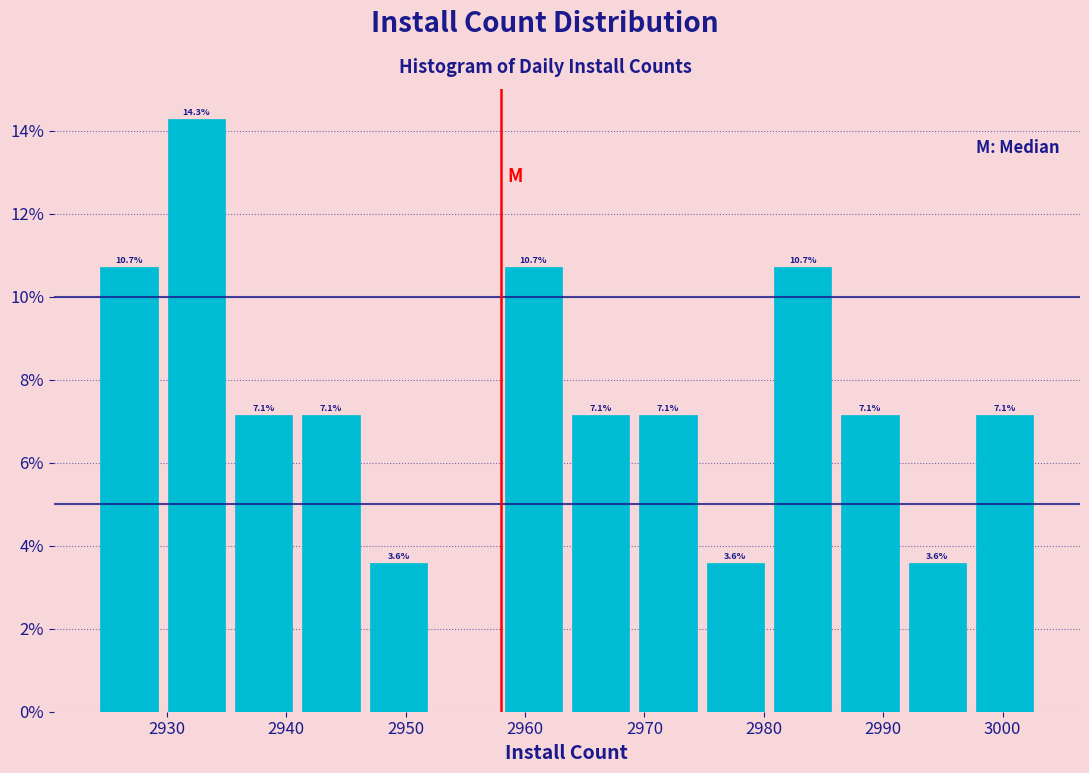

Which range on the x-axis has the tallest bar?

2930 to 2935